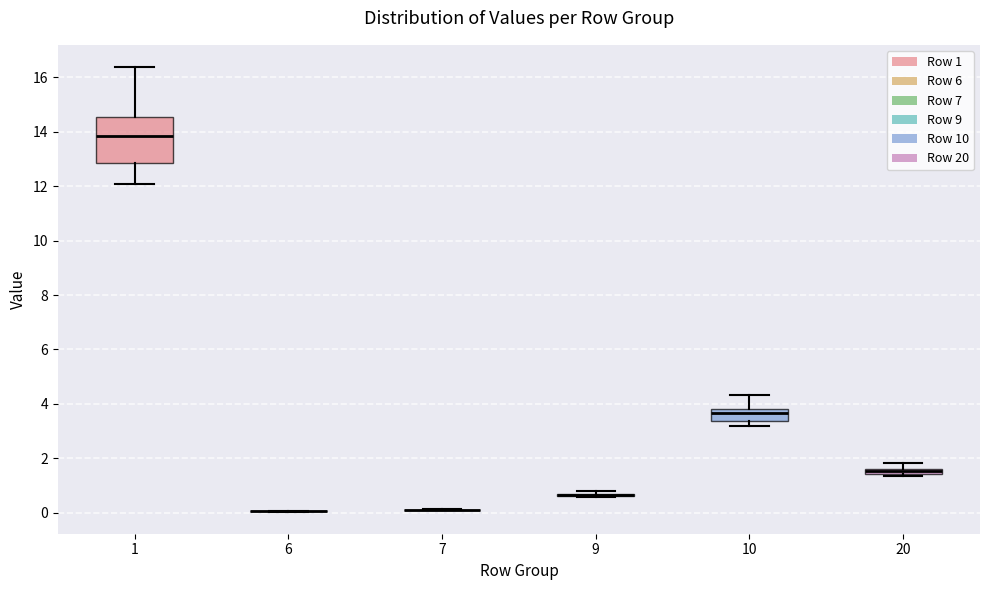

Which box is the tallest, from its lower edge to its upper edge?

1